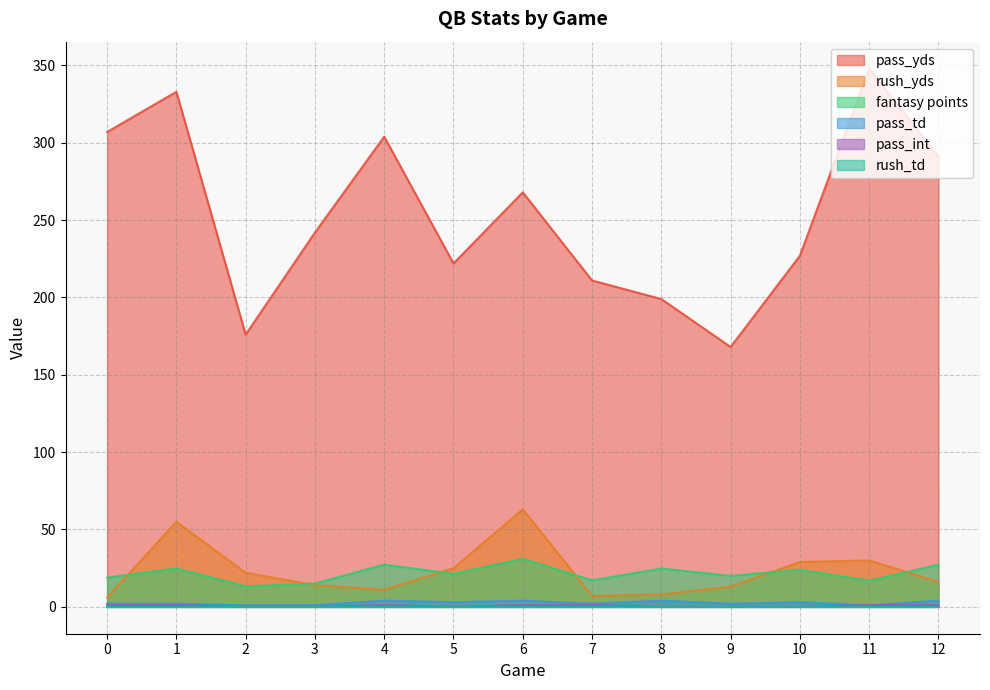

What is the sum of the rush_yds values at 2 and 8?

30.0